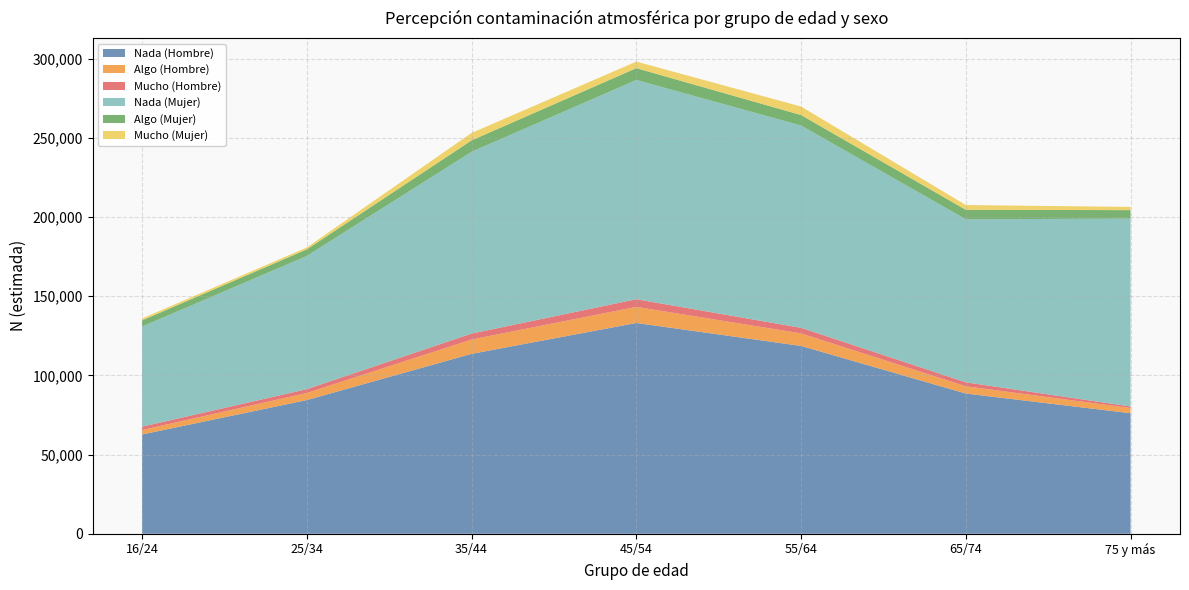

Reading left to right, extract all data points from this chart.

Nada (Hombre): 62707	84448	113636	133129	118637	88567	76139
Algo (Hombre): 2815	4465	9046	10169	7908	4589	3256
Mucho (Hombre): 2132	2412	3761	4842	3524	2497	1008
Nada (Mujer): 63229	84140	114805	138461	127771	102970	118626
Algo (Mujer): 3890	4152	7211	7468	6623	5978	5365
Mucho (Mujer): 1210	1201	4678	4145	5372	3022	2042